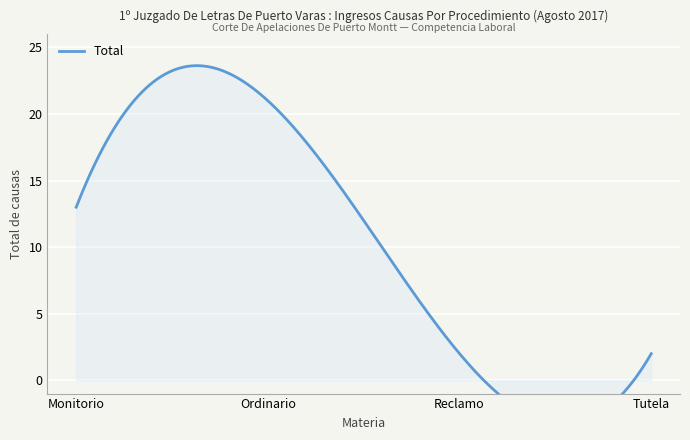

Is it true that the value at Reclamo is 2?

True